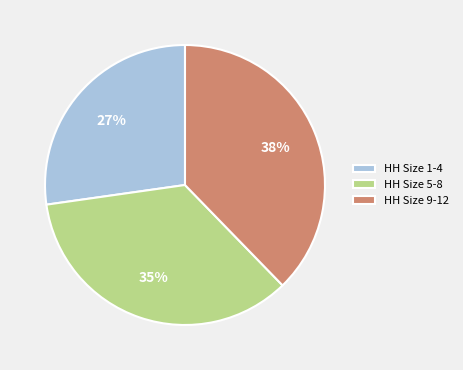

Do HH Size 9-12 and HH Size 5-8 together represent more than half of the pie?

Yes